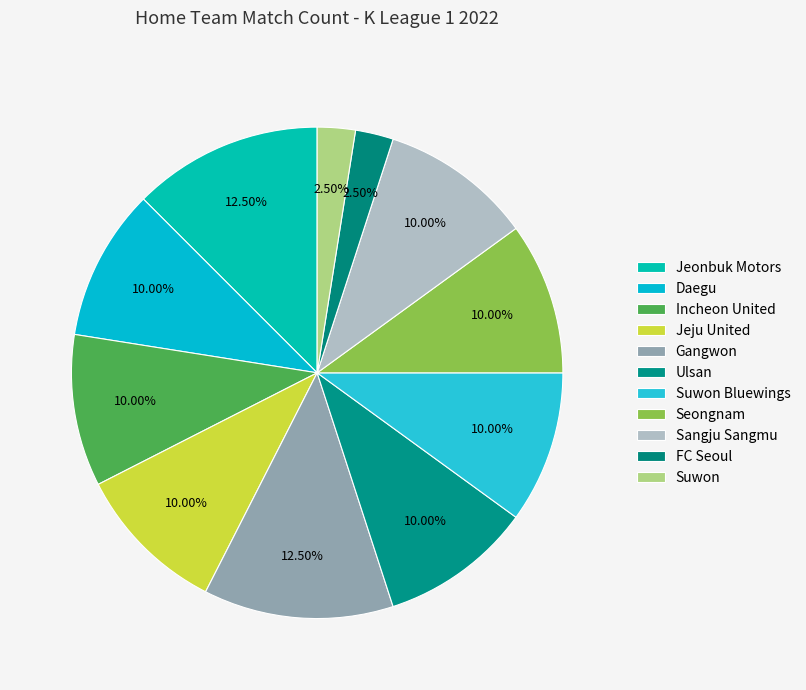

Do Jeonbuk Motors and Jeju United together represent more than half of the pie?

No